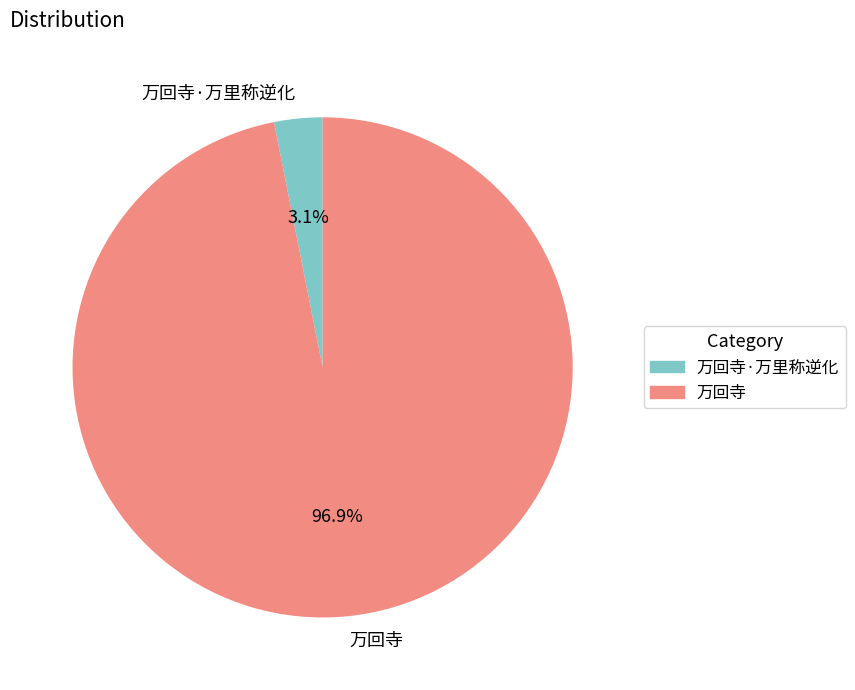

How many segments does this pie chart have?

2